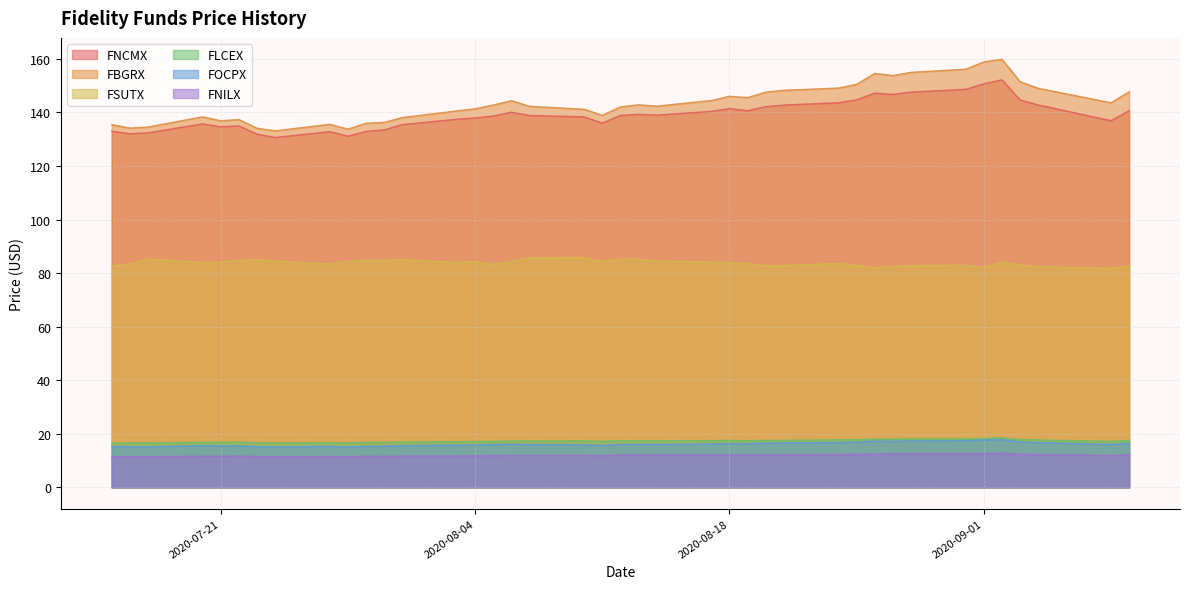

What is the maximum value for FLCEX?

18.5